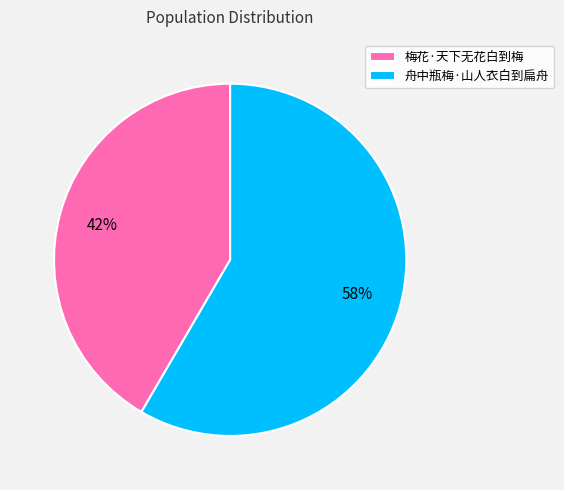

To the nearest percent, what is the combined percentage of 梅花·天下无花白到梅 and 舟中瓶梅·山人衣白到扁舟?

100%